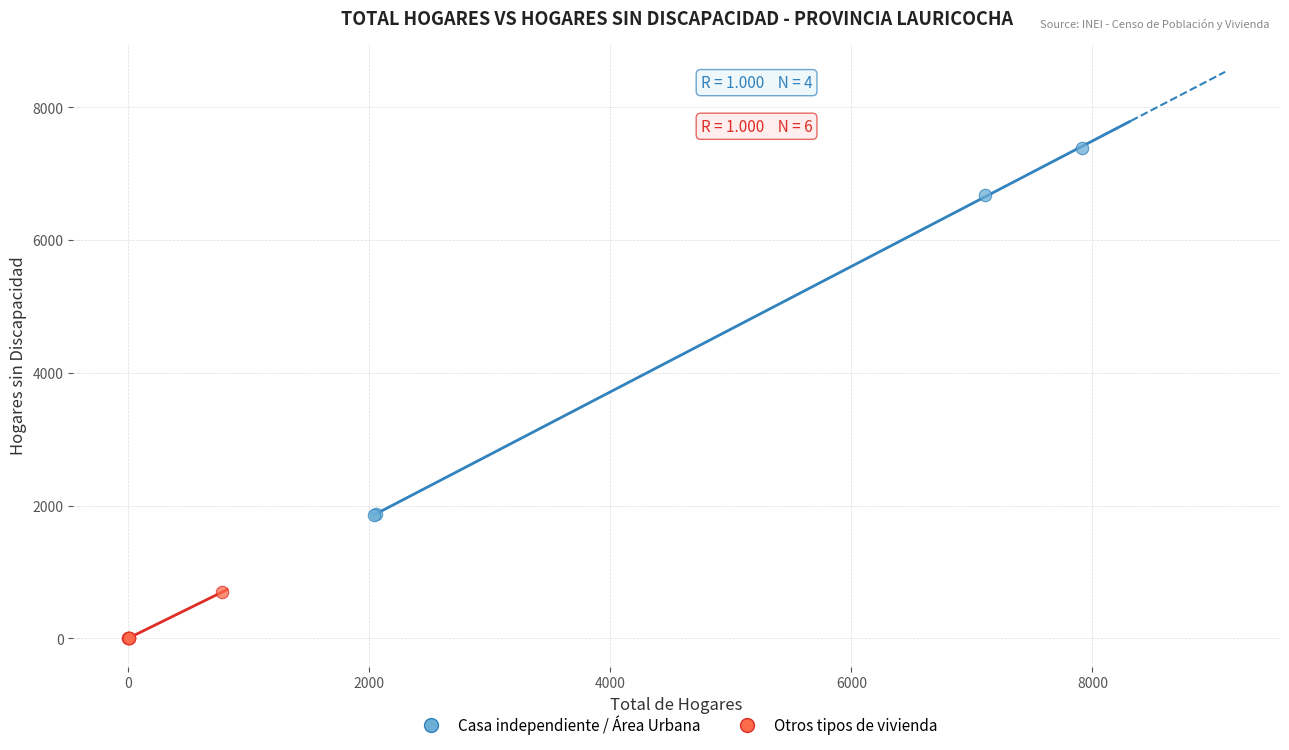

Which series has the widest spread of Y values?

Casa independiente / Área Urbana